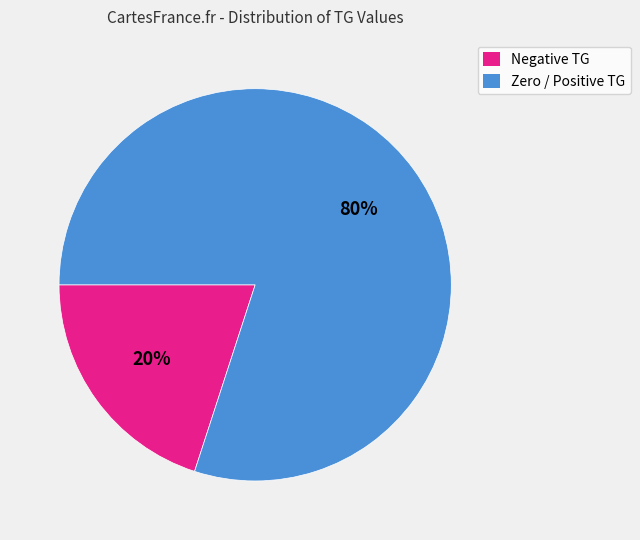

Is there any slice that represents more than half of the pie?

Yes